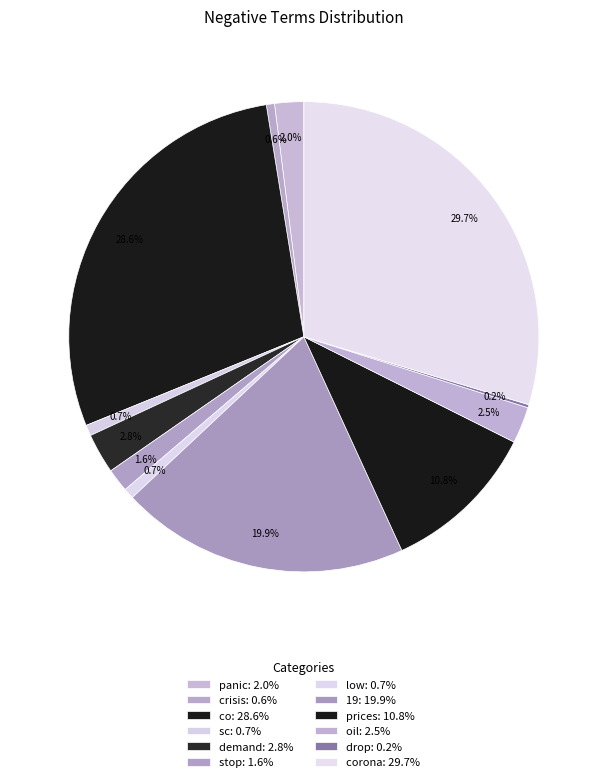

To the nearest percent, what is the average slice percentage?

8%